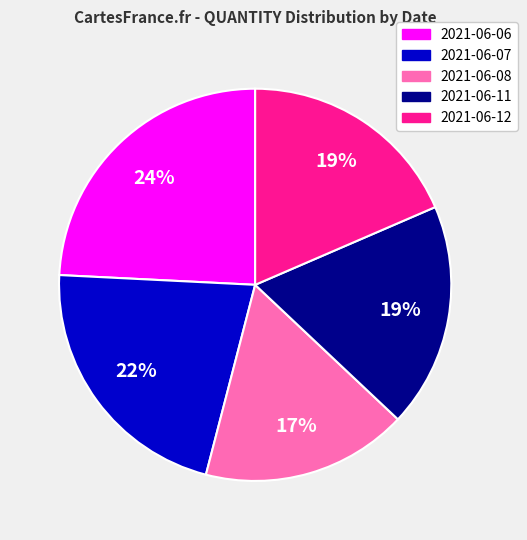

To the nearest percent, what is the difference between the largest and smallest slice percentages?

7%